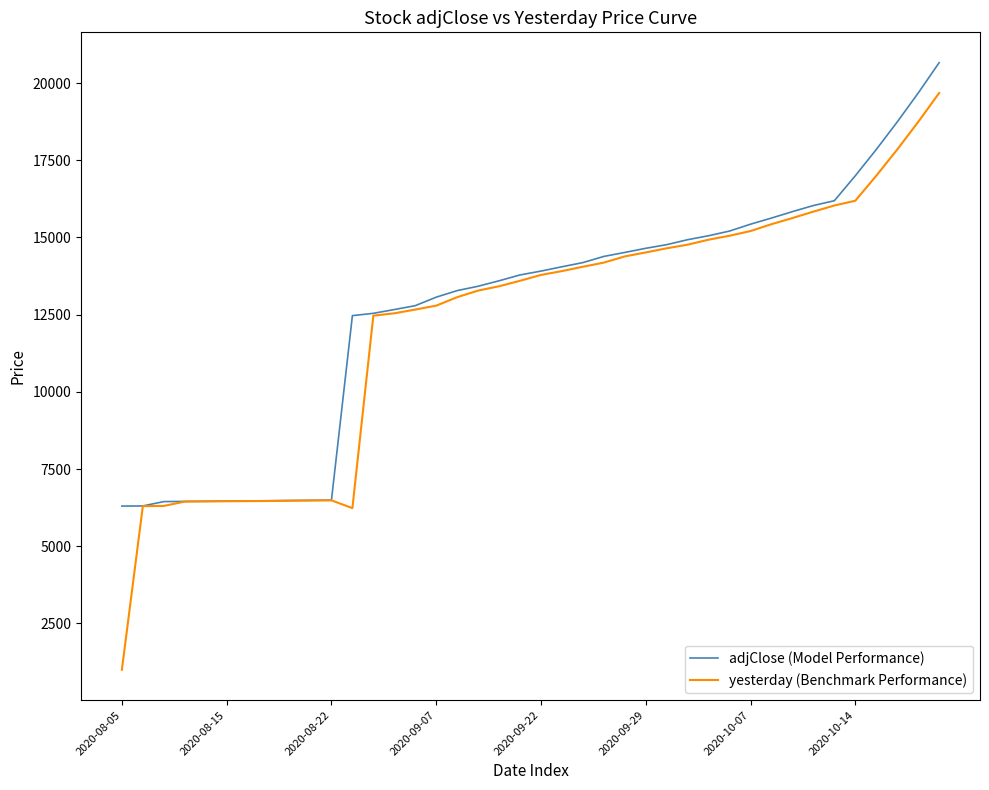

Which series has the widest spread of values?

yesterday (Benchmark Performance)